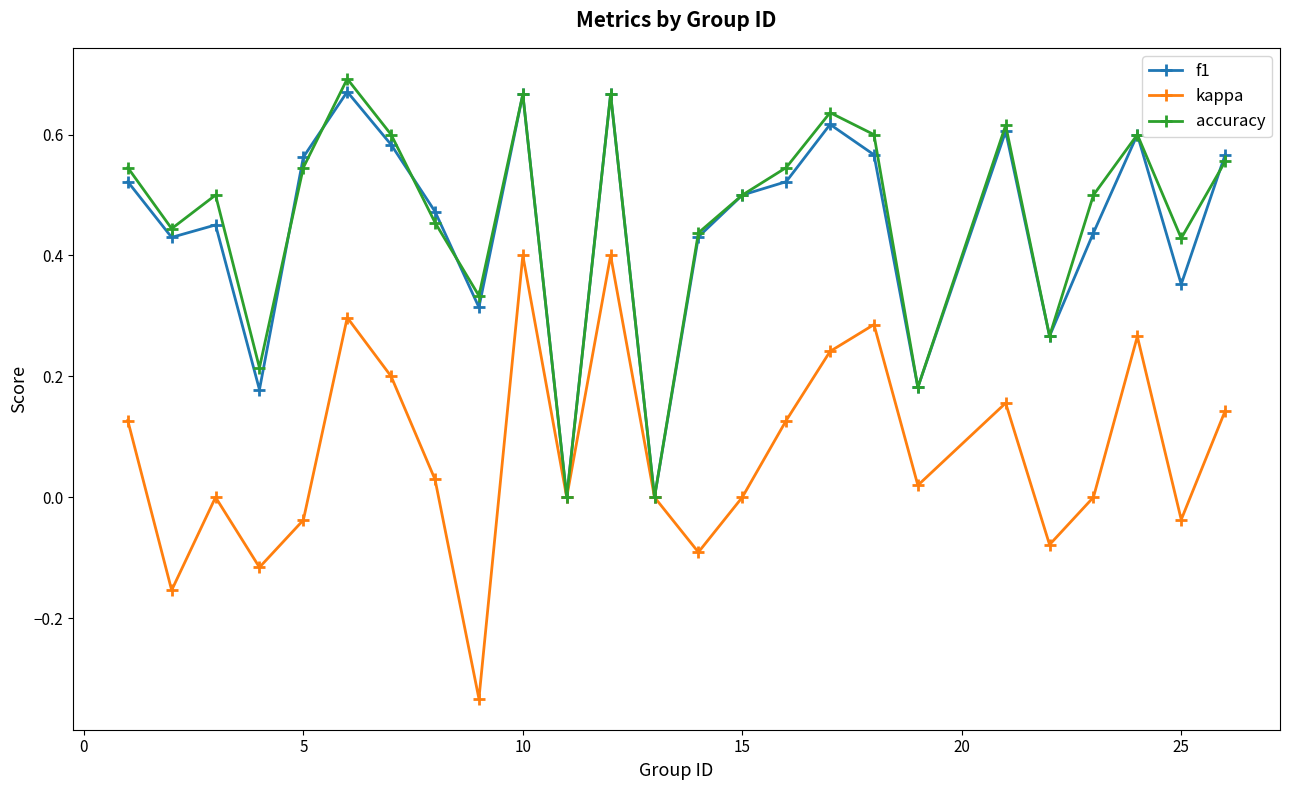

How many interior local valleys does the kappa series have?

8